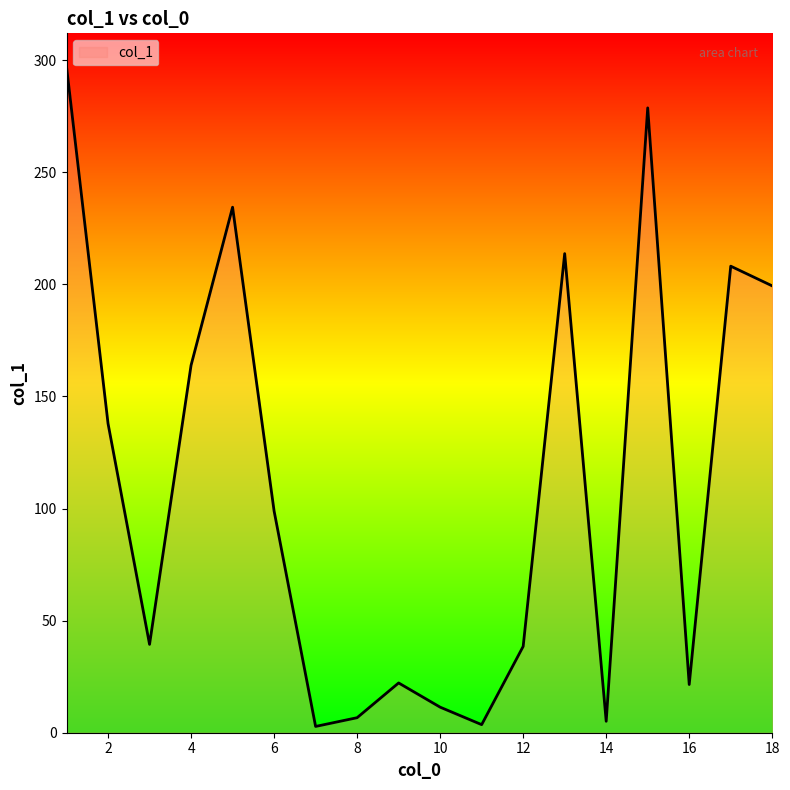

Where is the data nearest to the value 149?

2